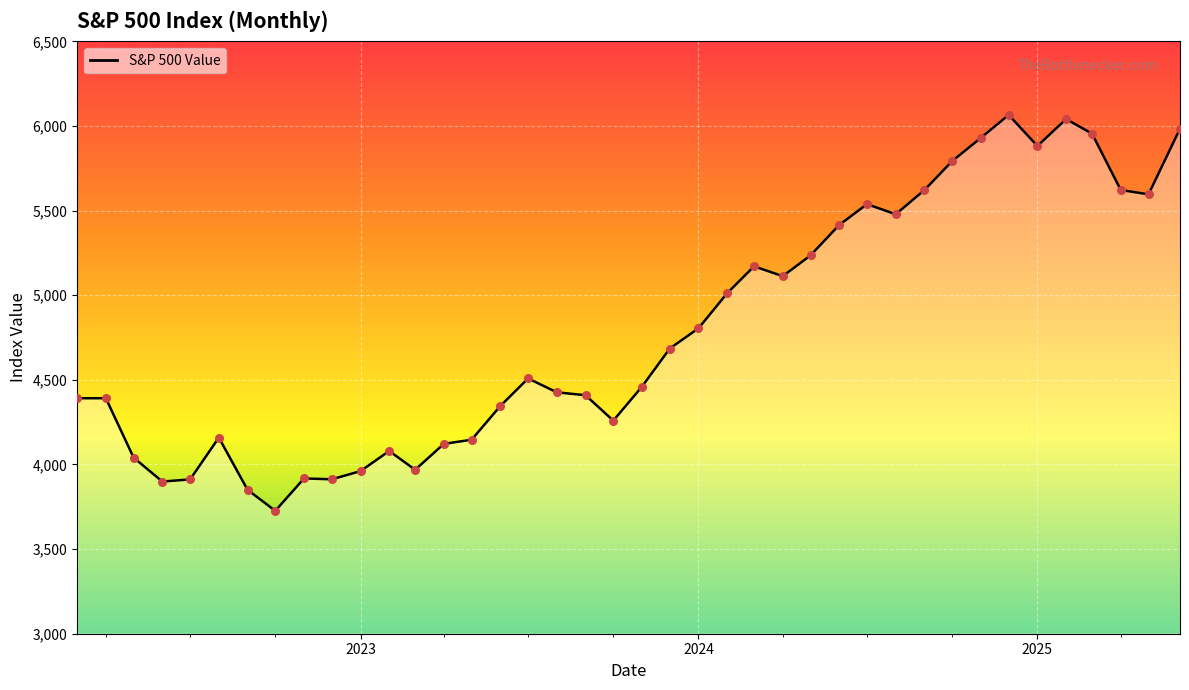

What is the greatest value displayed?

6065.1